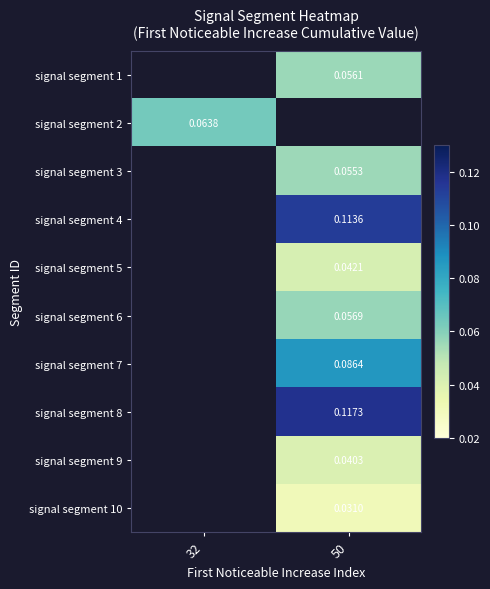

Which series has the largest range (max minus min)?

signal segment 2